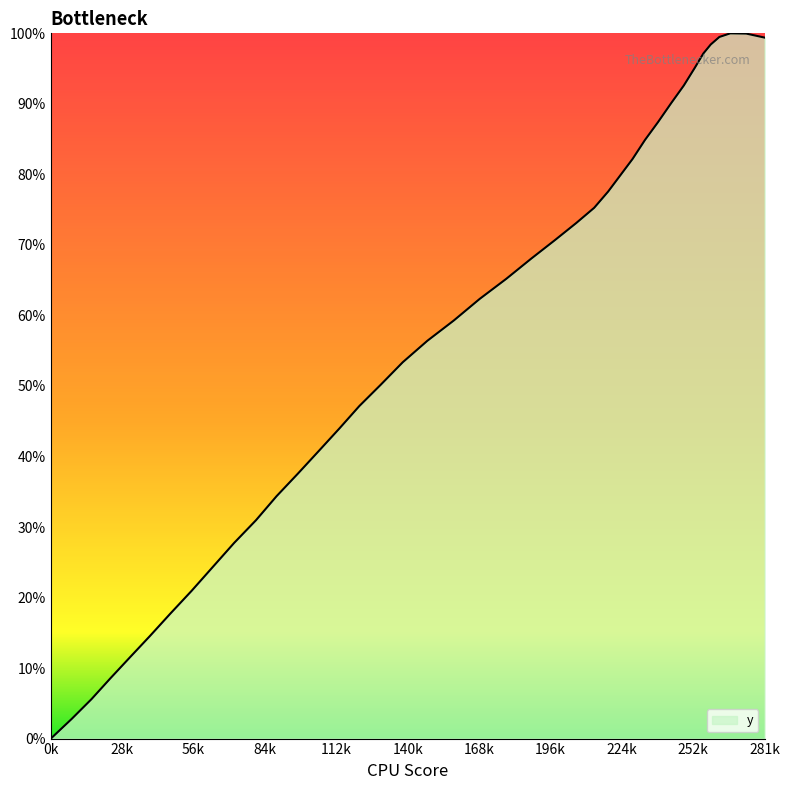

Does the chart display data point markers on the line(s)?

No